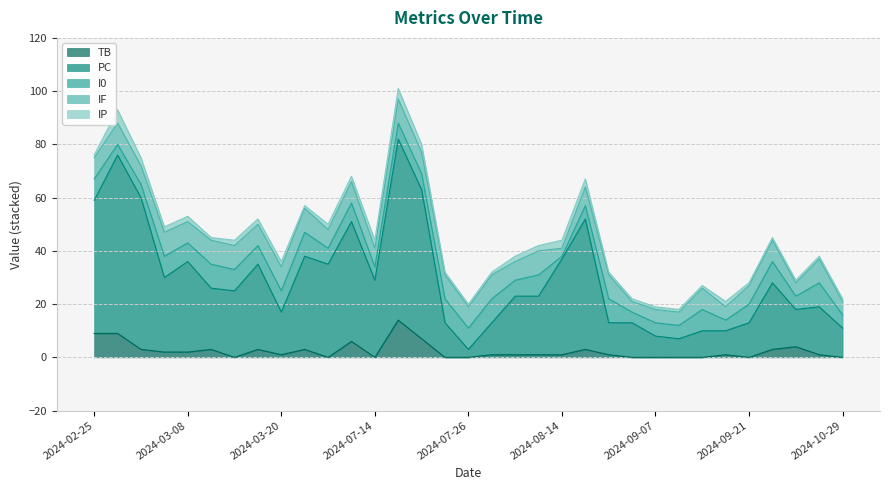

Count the IF values in the range 7 to 9.

26